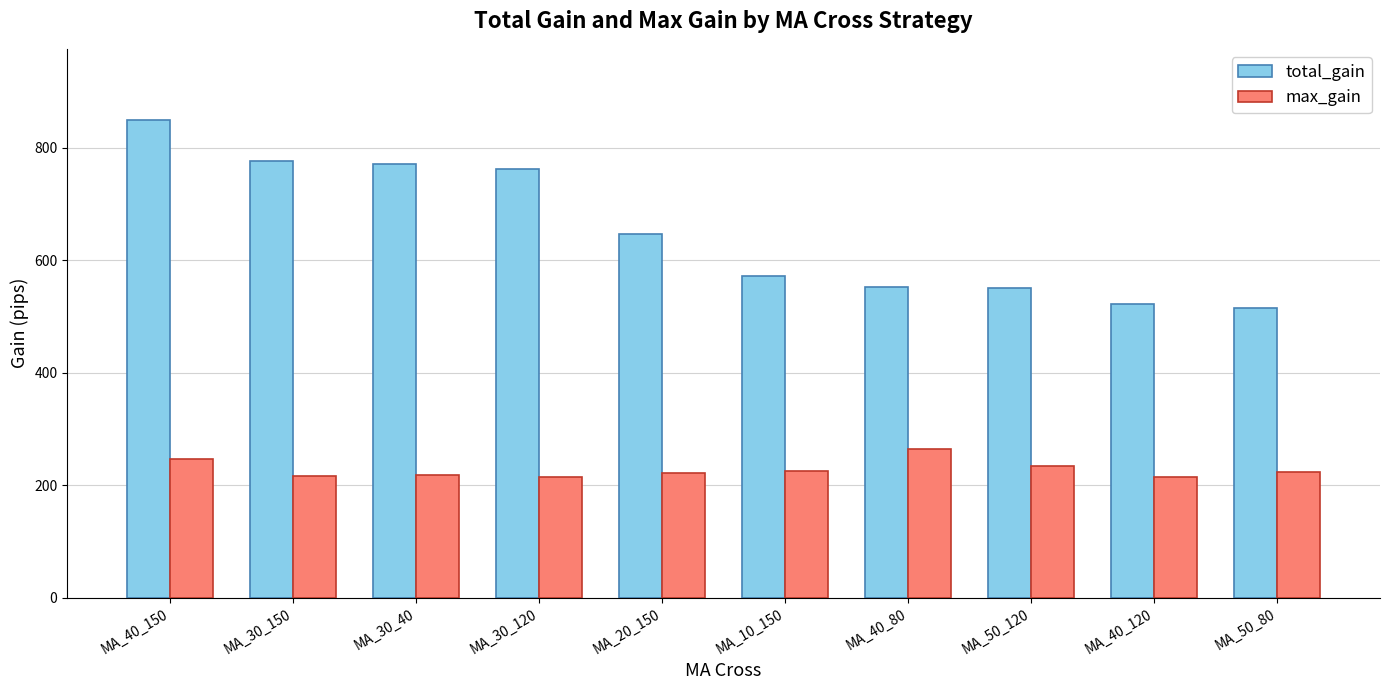

What are all the series names shown in the legend?

total_gain, max_gain